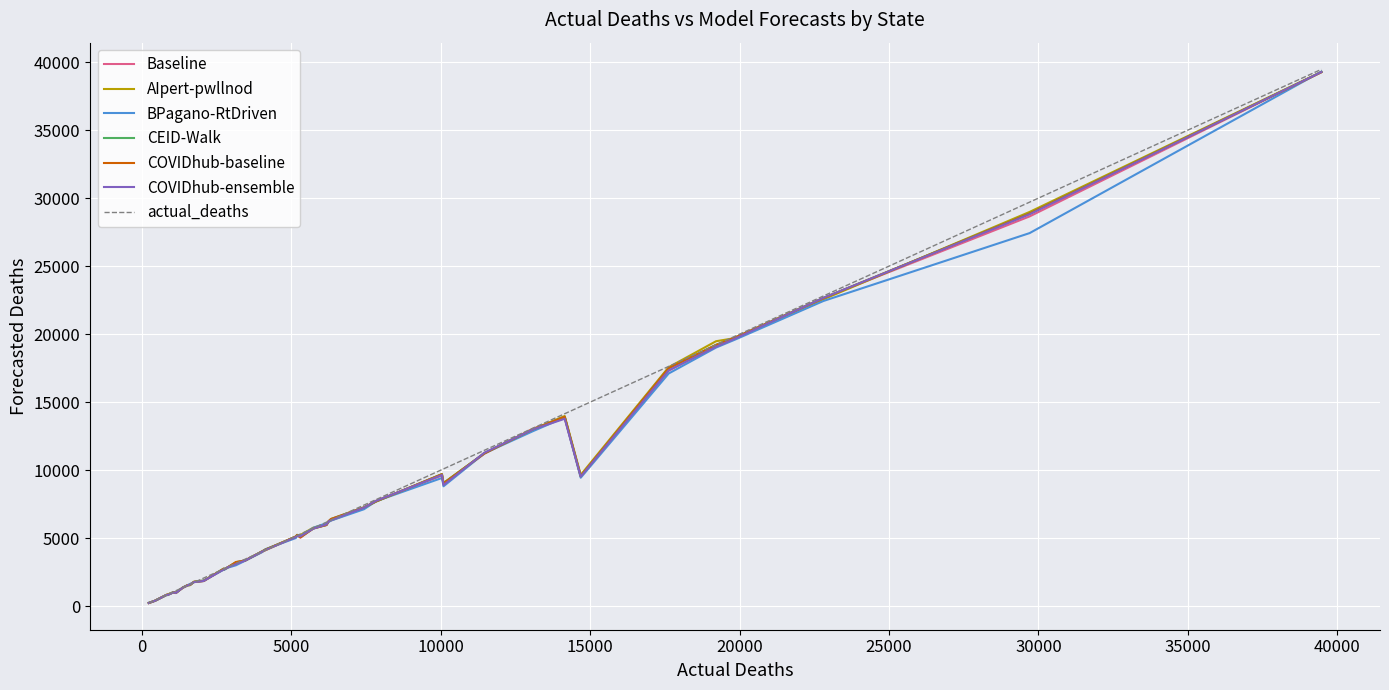

What is the highest value of the BPagano-RtDriven series?

39305.1